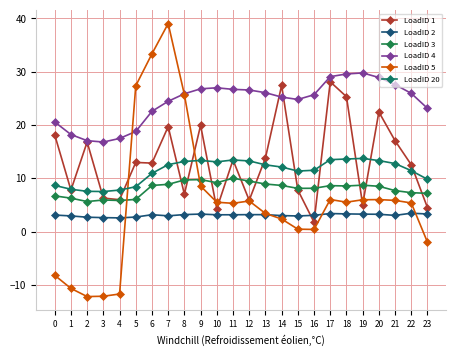

What is the maximum value for LoadID 3?

10.0